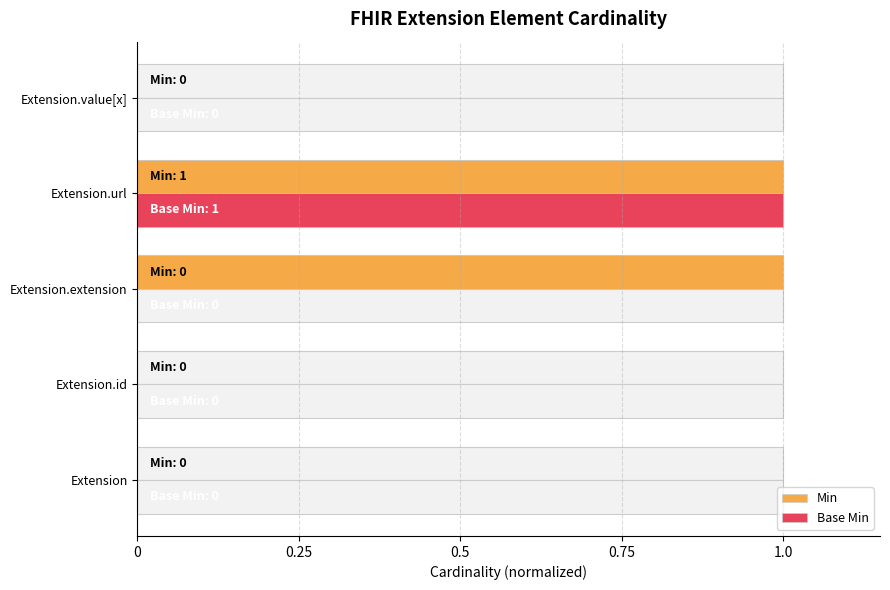

Which series changed the most between 0.25 and 0.75?

Min